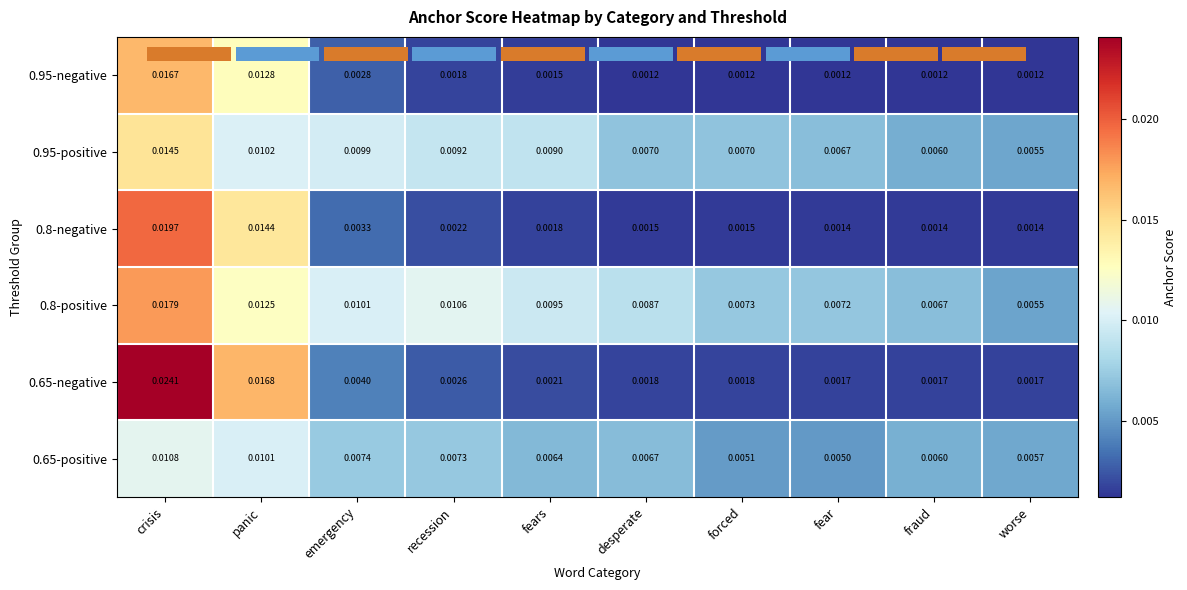

Between emergency and fear, which is larger?

emergency